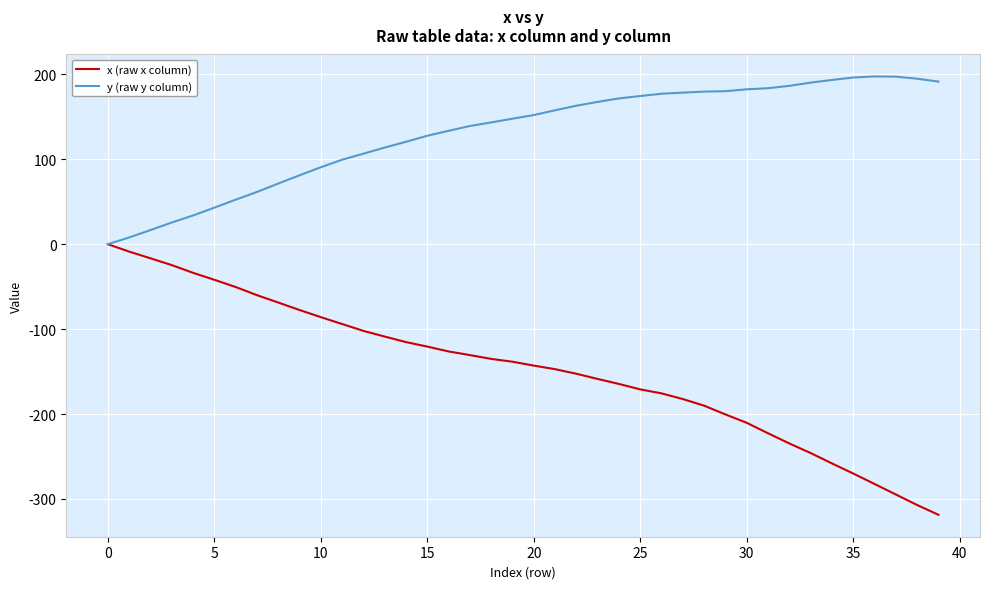

How many values in the y (raw y column) series are below 152?

20